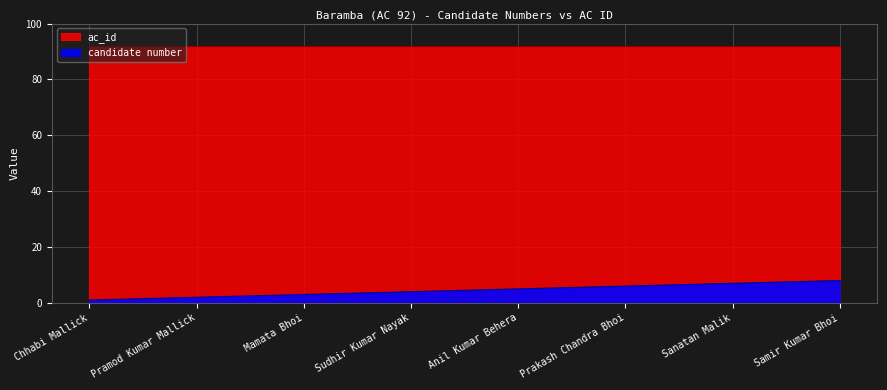

Count the number of values greater than 5.

3